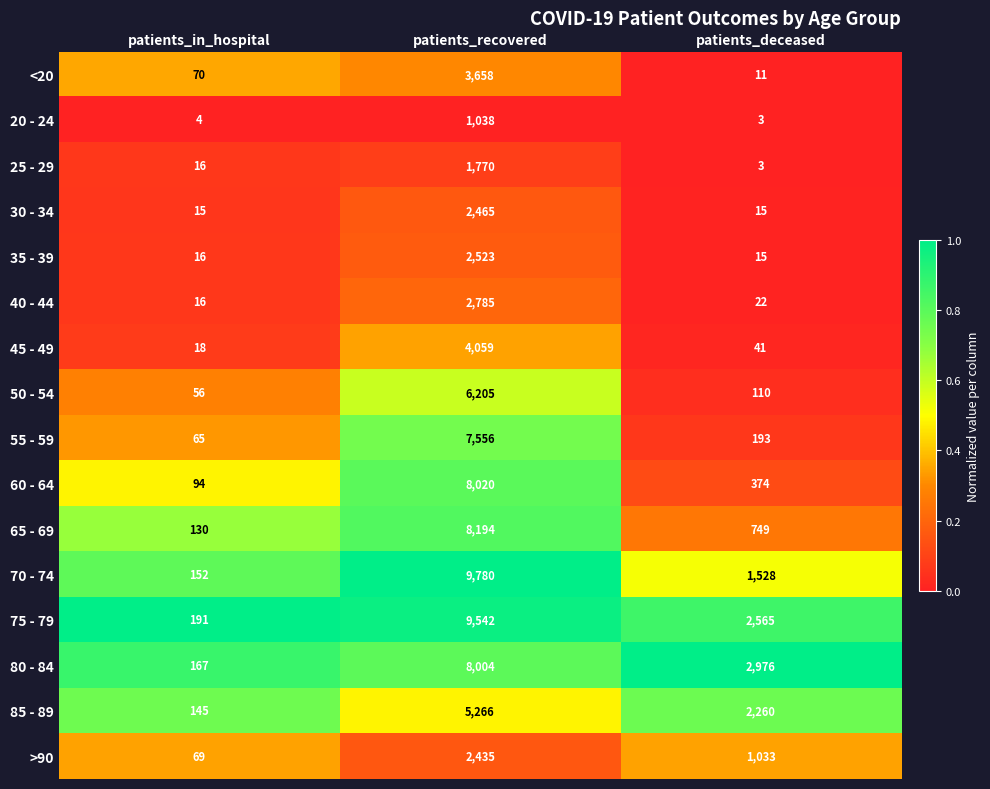

What is the difference between the maximum and minimum values in the 30 - 34 series?

2450